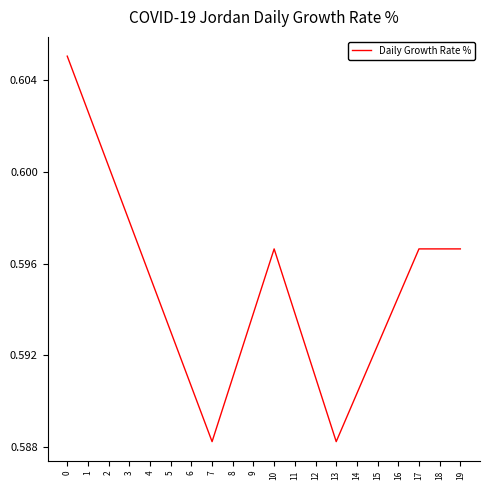

True or false: the data shows 1.0 at 11.

False